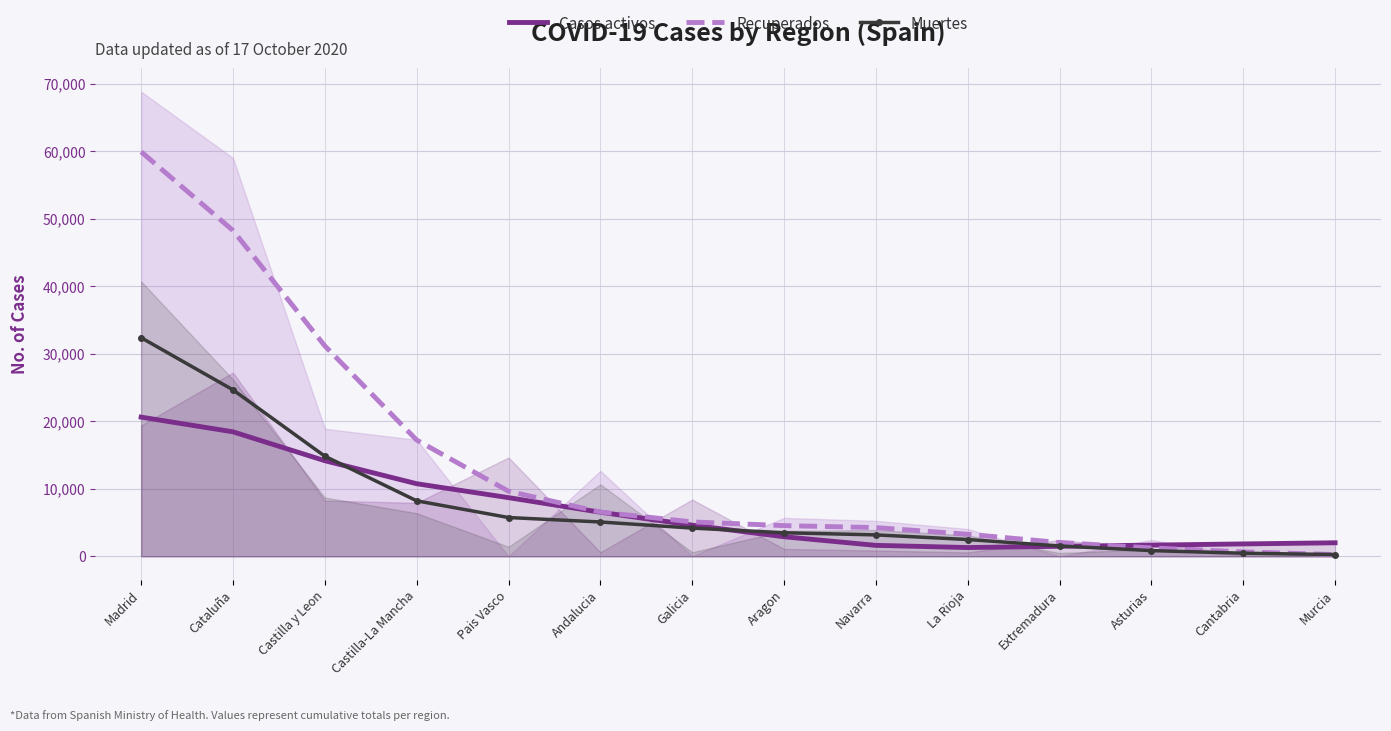

Read the Casos activos value at Galicia.

4620.5